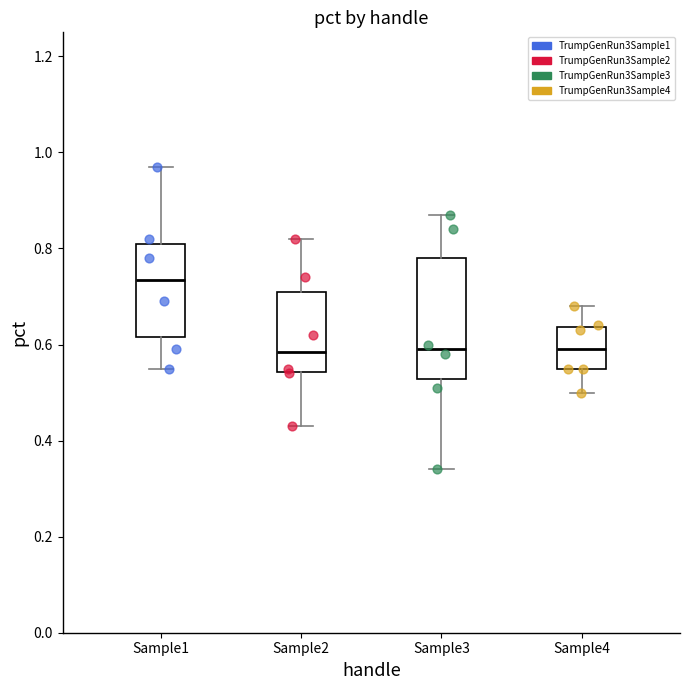

Which box's median line is the highest?

Sample1